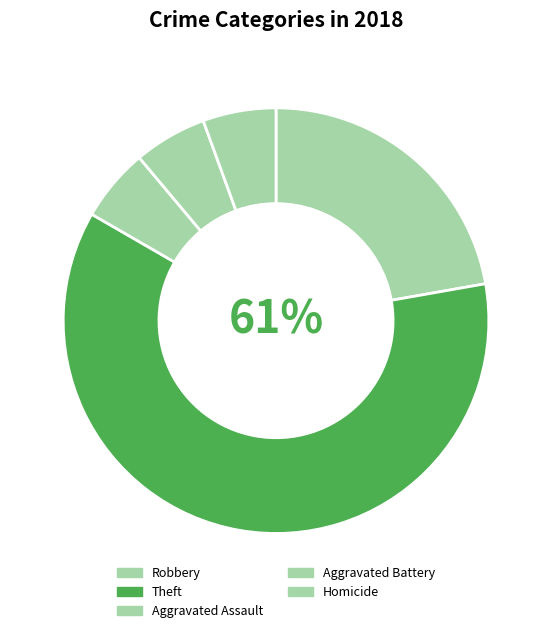

Count the number of slices in the pie.

5